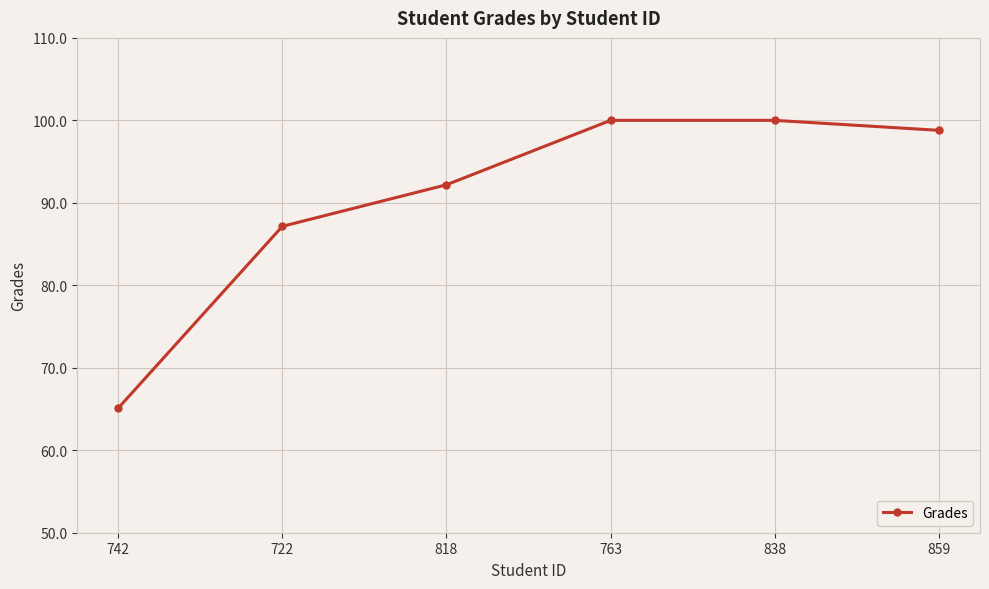

At which label is the value closest to 82?

722